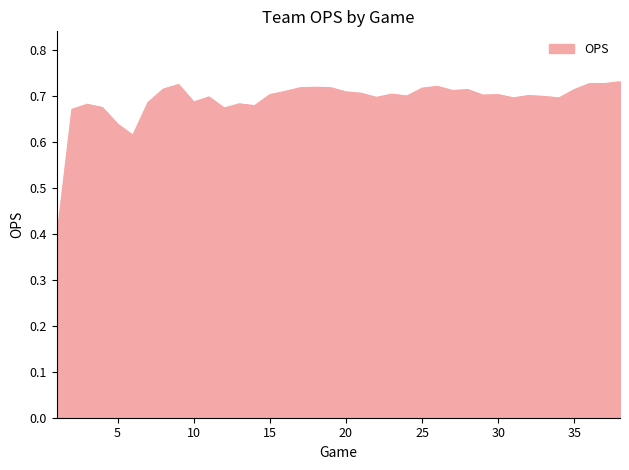

What is the difference between the maximum and minimum values?

0.3